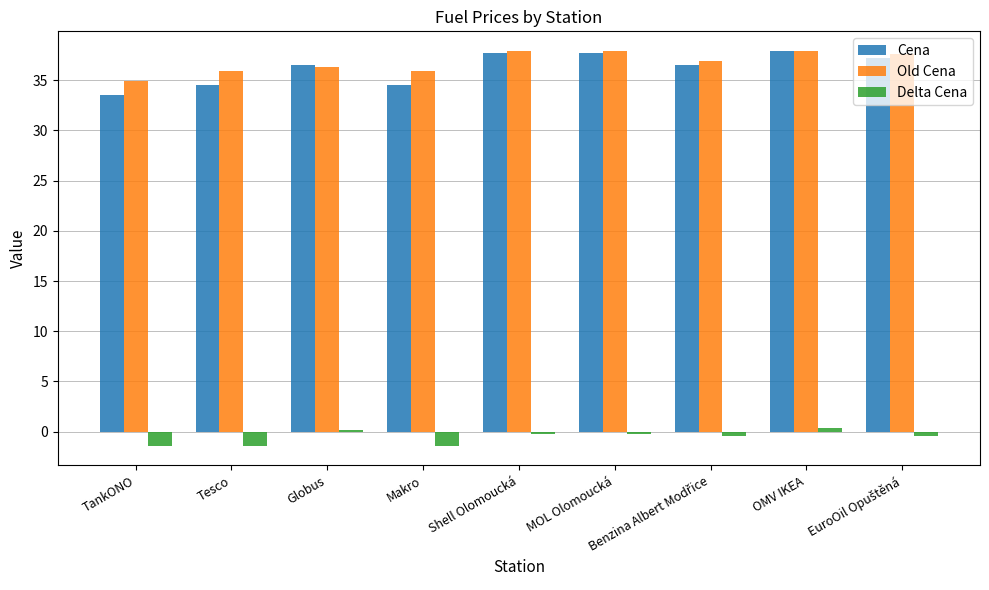

What is the highest value of the Delta Cena series?

0.4